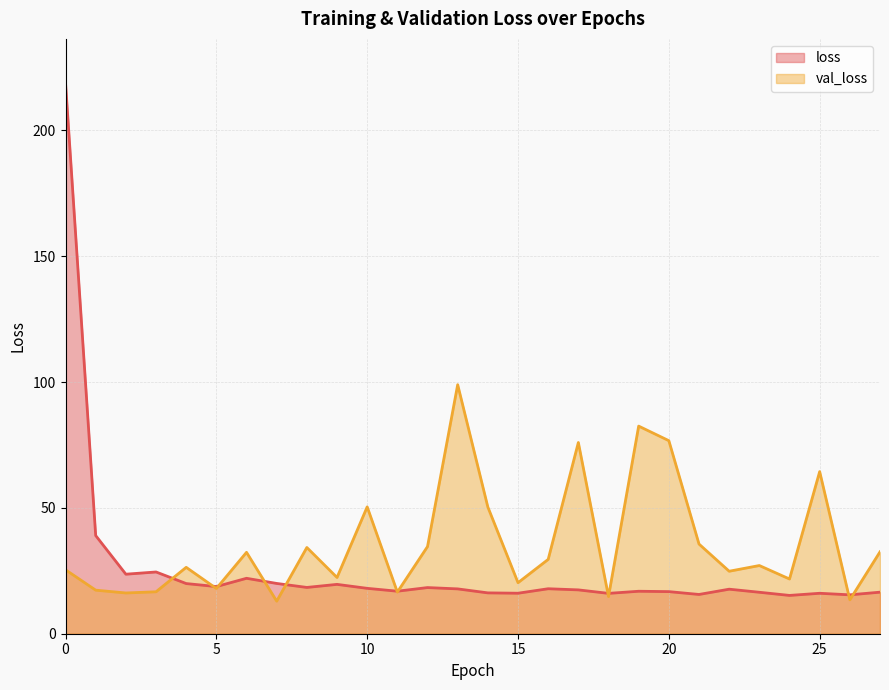

What is the difference between the maximum and minimum values in the loss series?

203.6